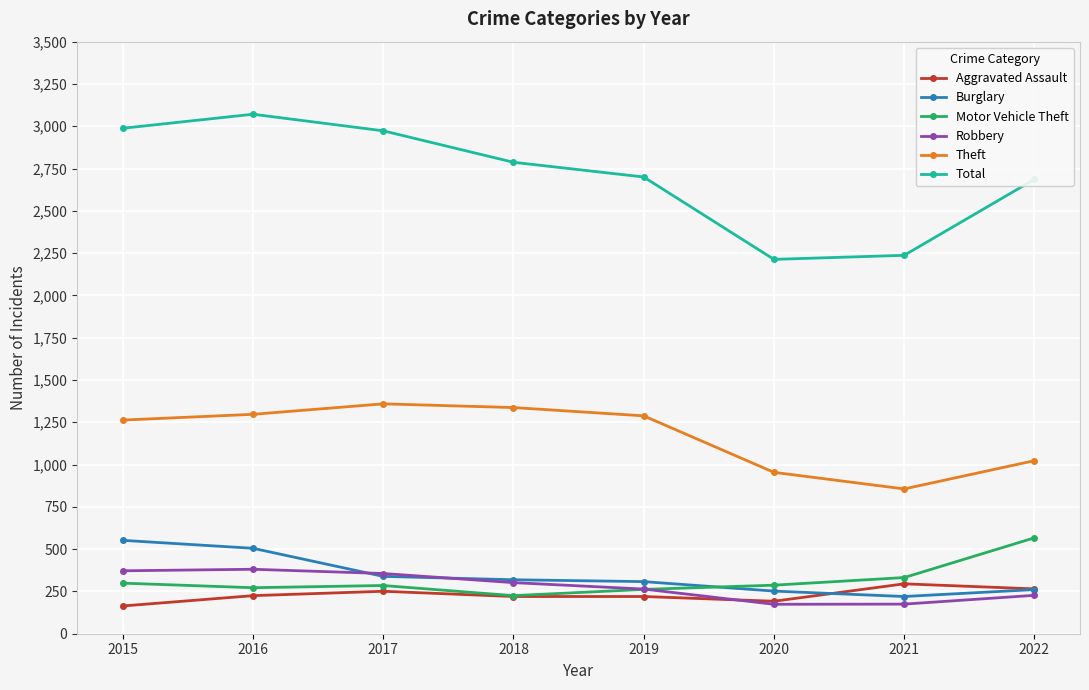

What is the minimum value for Robbery?

174